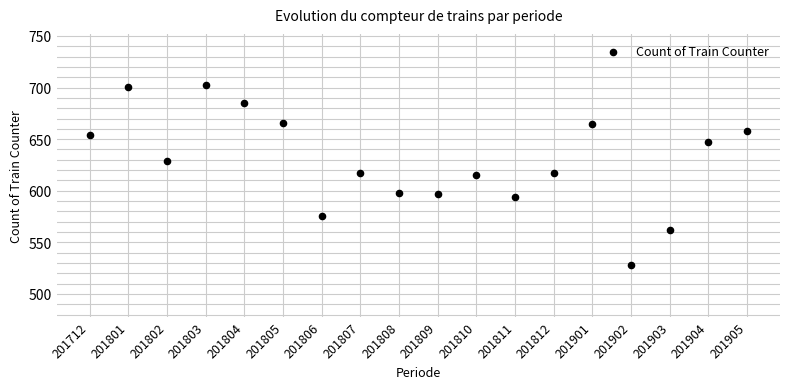

What is the range of Y values (max minus min)?

174